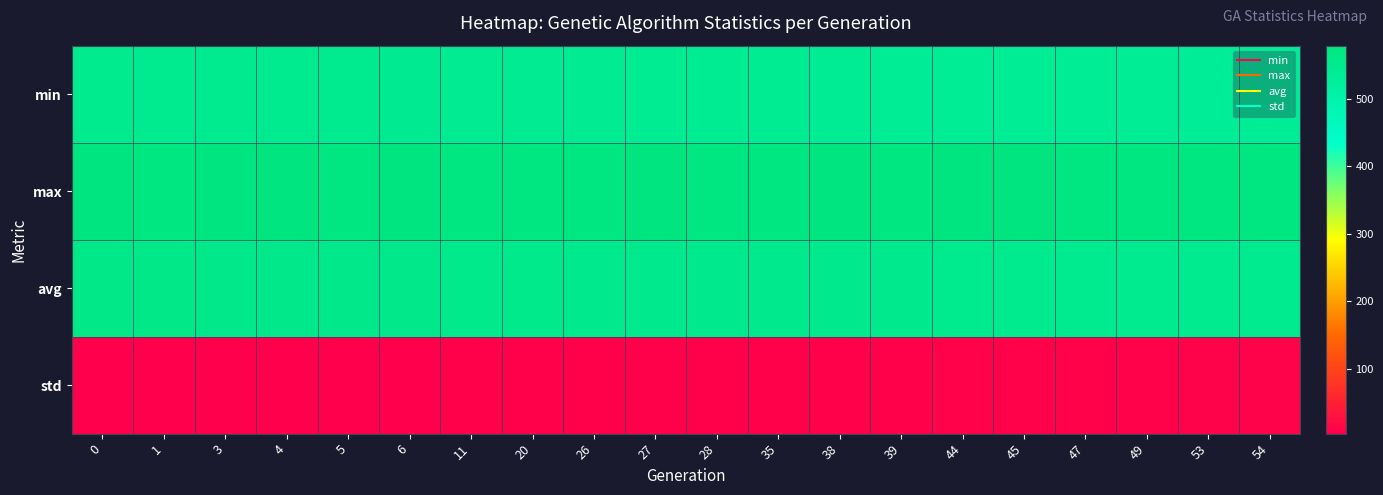

What is the spread (max minus min) of values at 0?

574.8